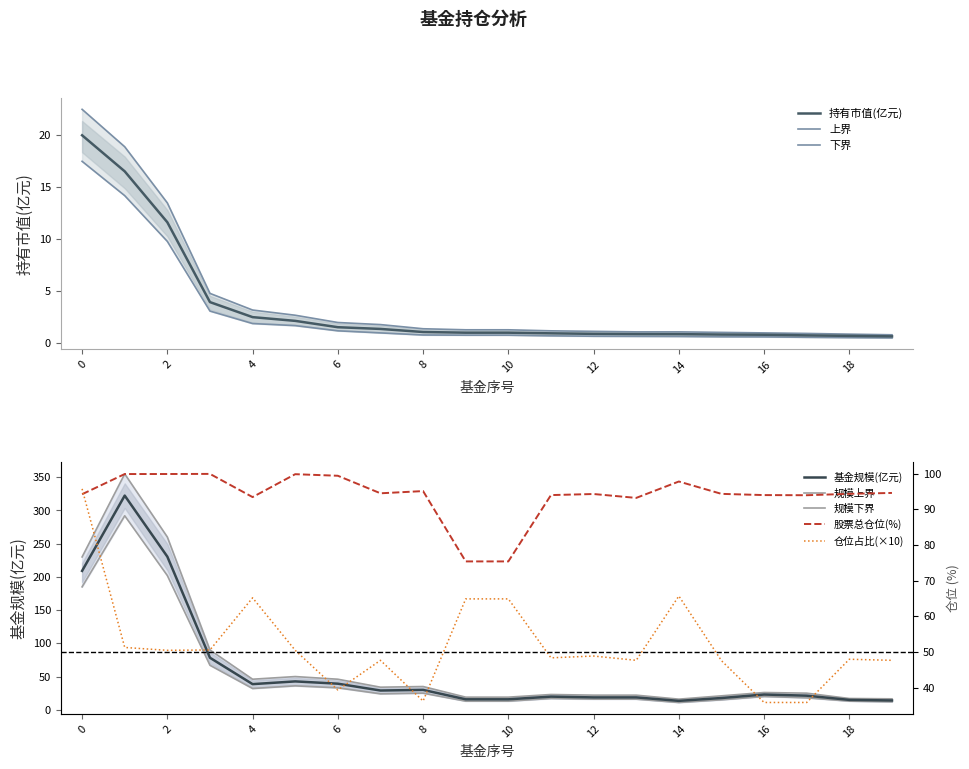

True or false: 持有市值(亿元) has more than 1 points higher than both neighbors.

False